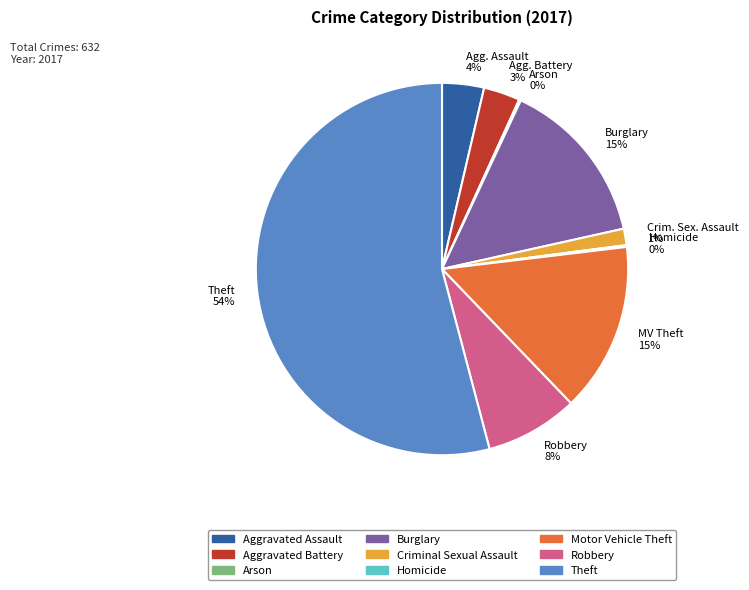

To the nearest percent, what is the difference between the largest and smallest slice percentages?

54%